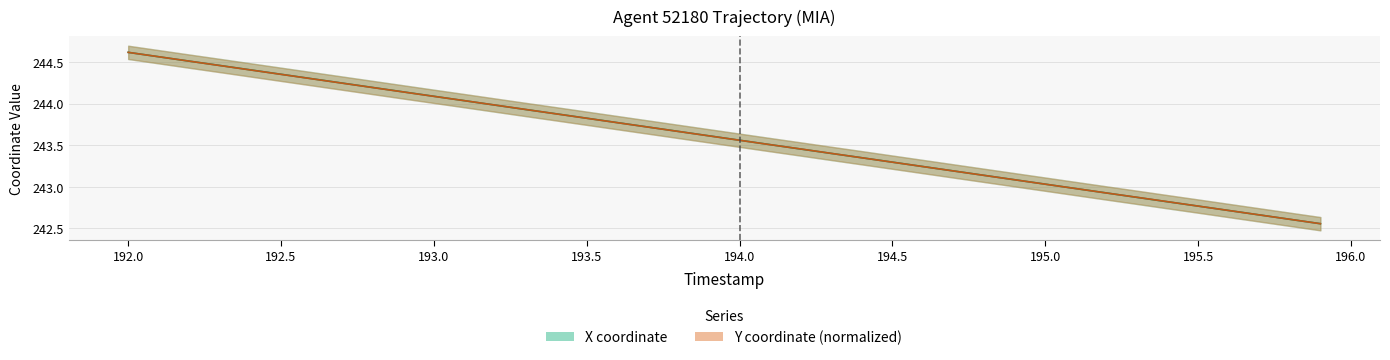

How many lines are shown in the chart?

2